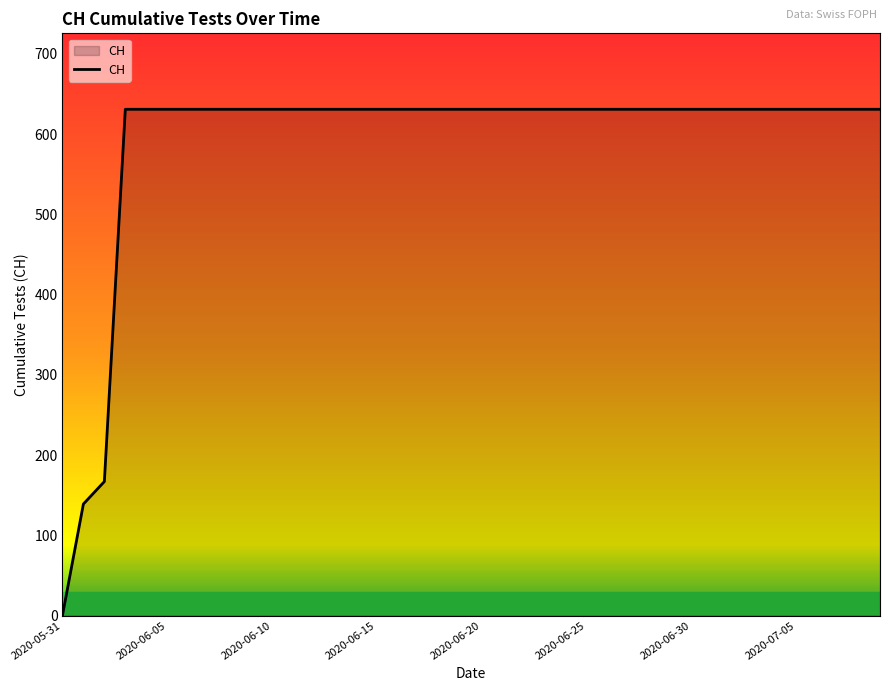

What is the maximum value shown in the chart?

631